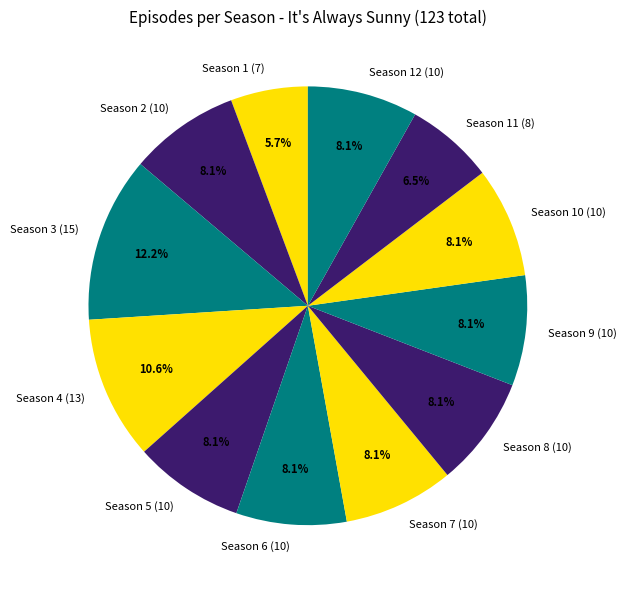

Combined, do Season 10 (10) and Season 3 (15) account for over 50%?

No